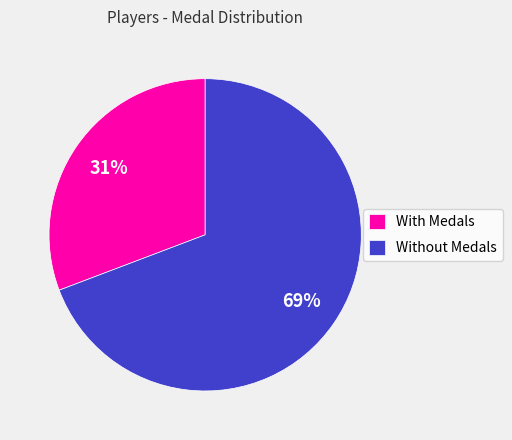

To the nearest percent, what is the average slice percentage?

50%